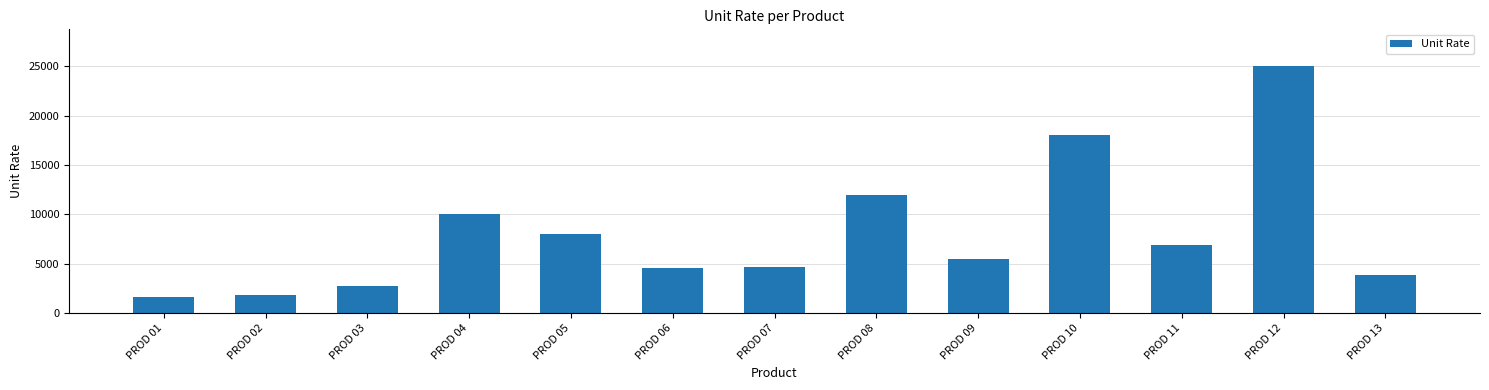

The value at PROD 09 is 5500. True or false?

True